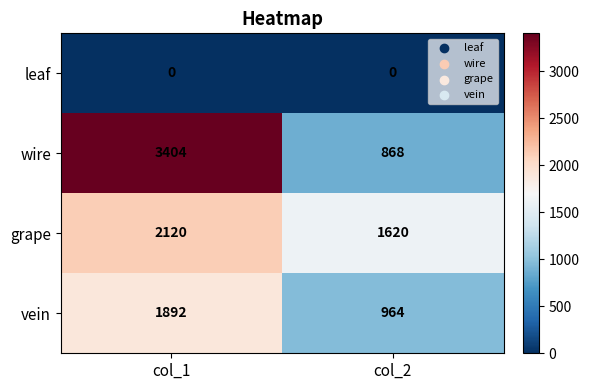

Is it true that grape equals 3422 at col_1?

False